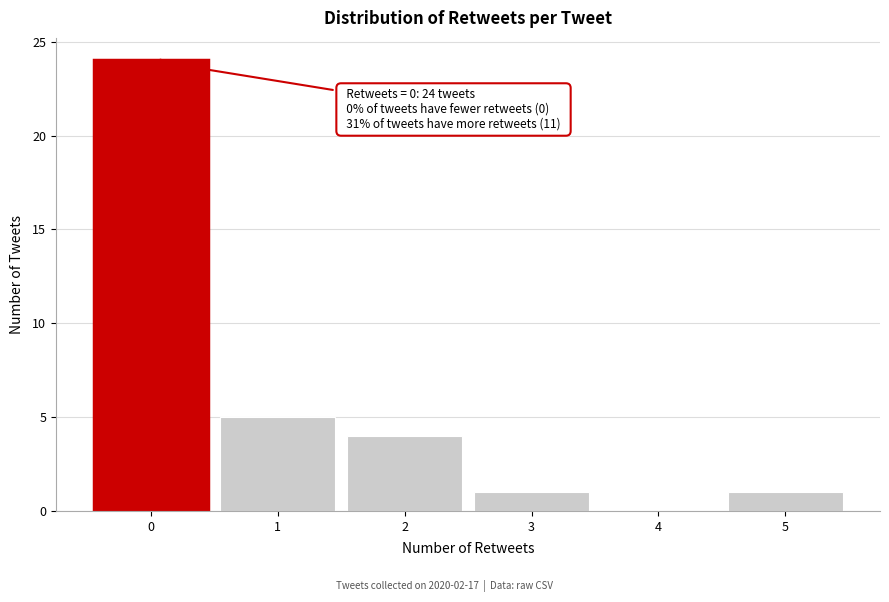

Which range on the x-axis has the tallest bar?

-0.5 to 0.5